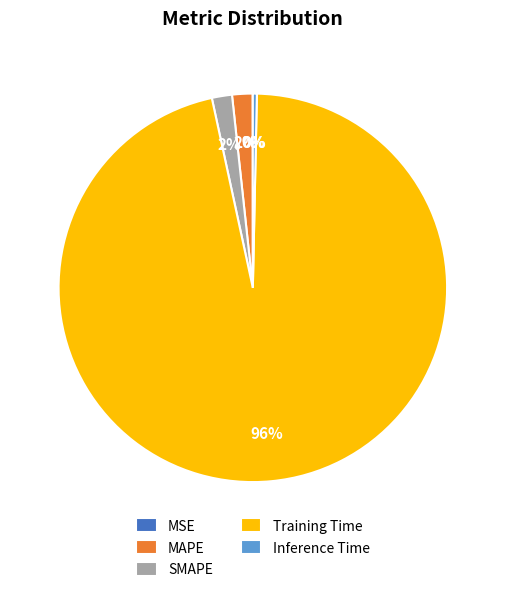

To the nearest percent, what is the difference between the largest and smallest slice percentages?

96%